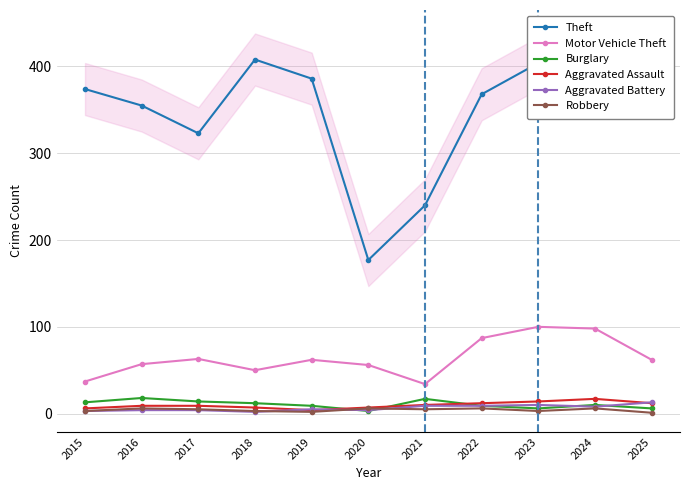

What is the value of the Aggravated Assault point at the 6th from the left?

7